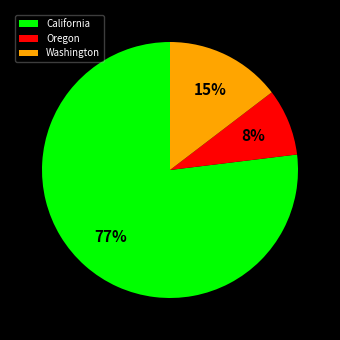

How many segments does this pie chart have?

3